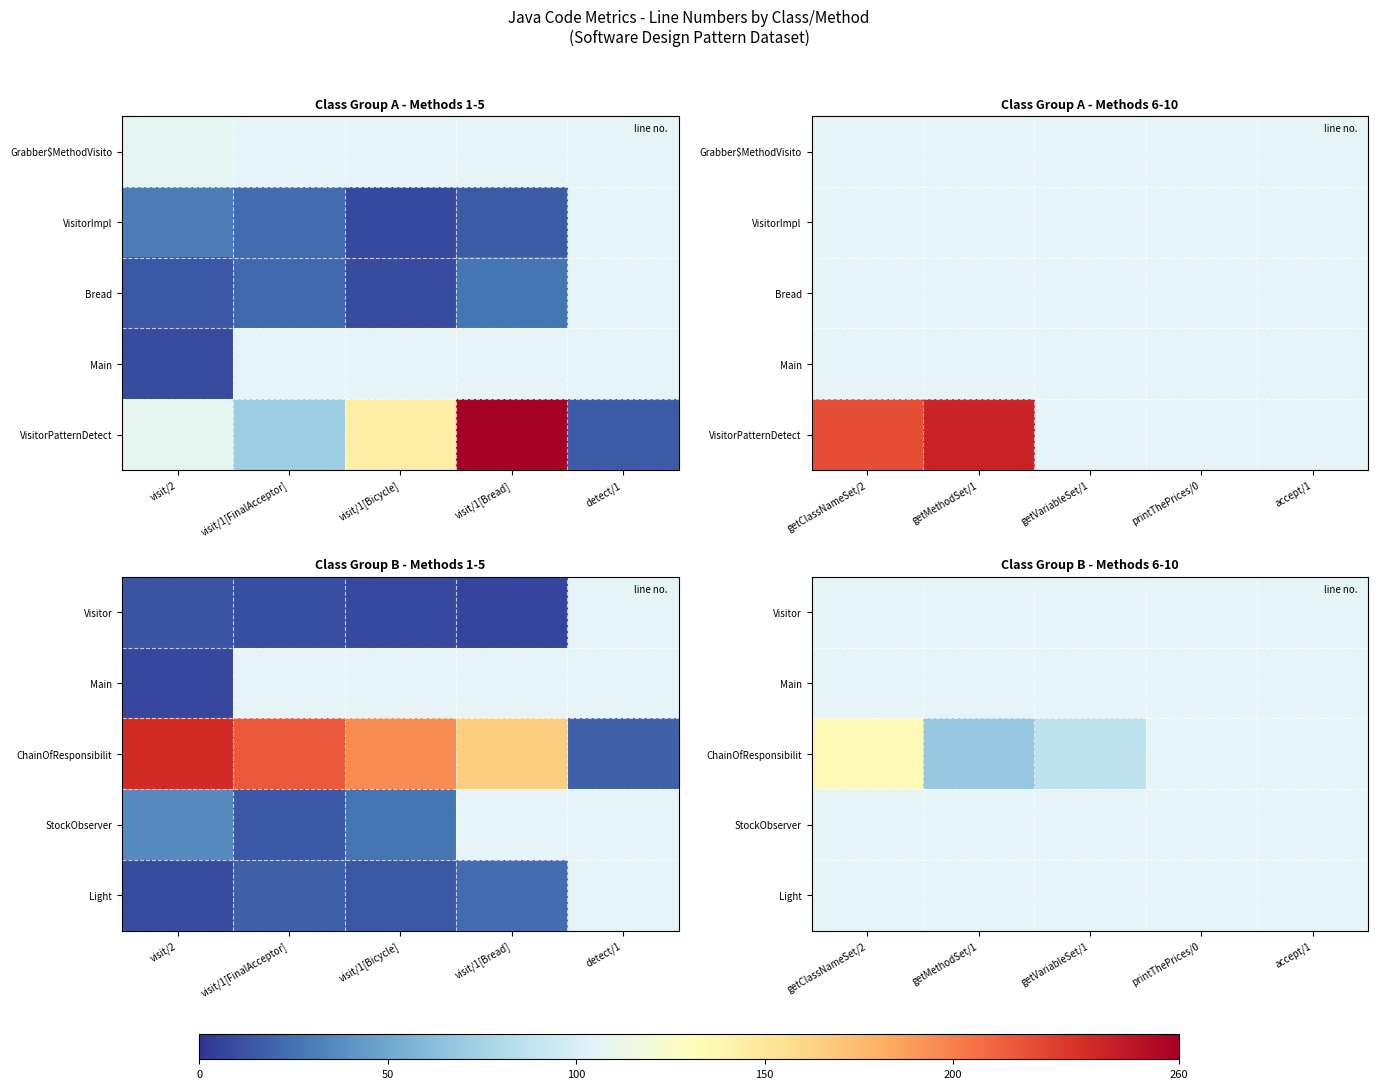

At which label does Visitor reach its peak?

getClassNameSet/2